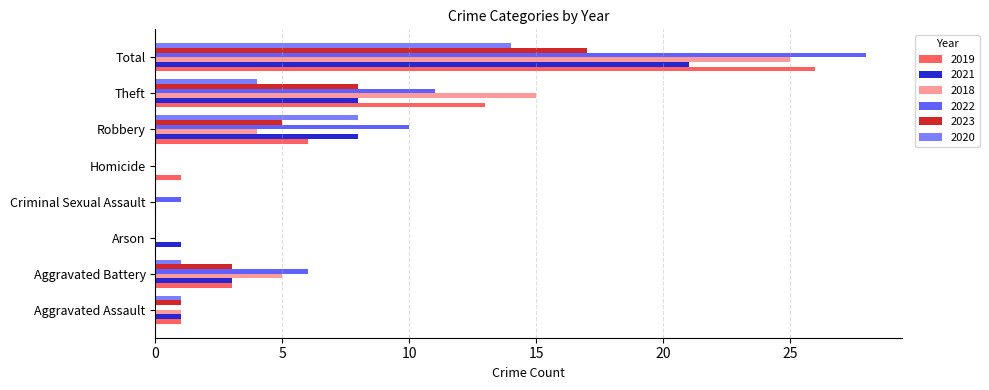

At which category is the sum across all series the highest?

Total